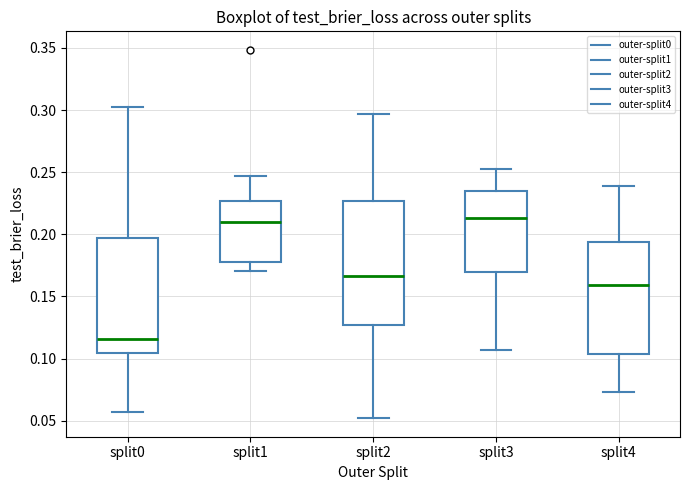

Which box is the tallest, from its lower edge to its upper edge?

split2